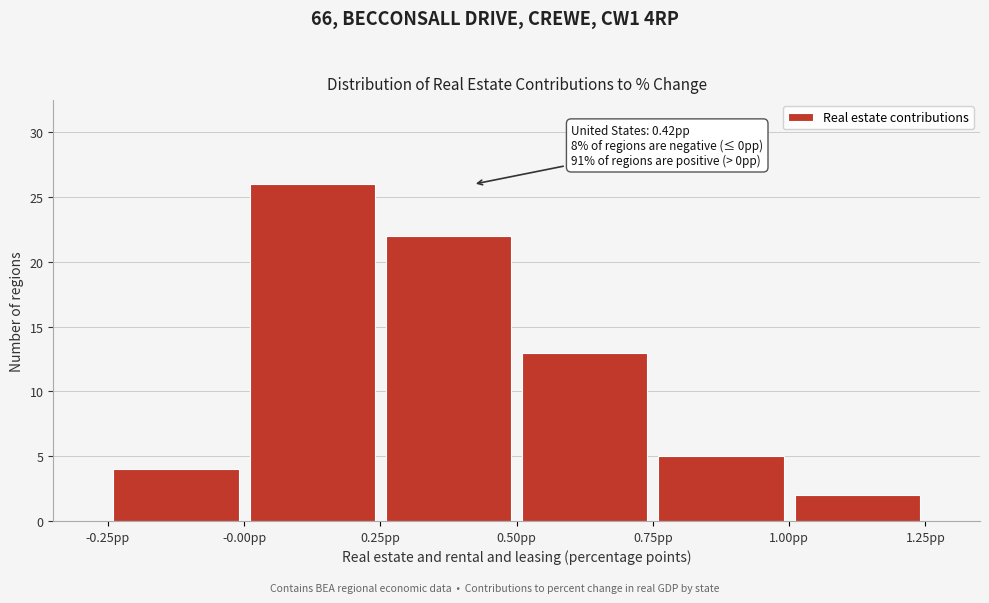

Over which range of the x-axis is the bar tallest?

0.00 to 0.25